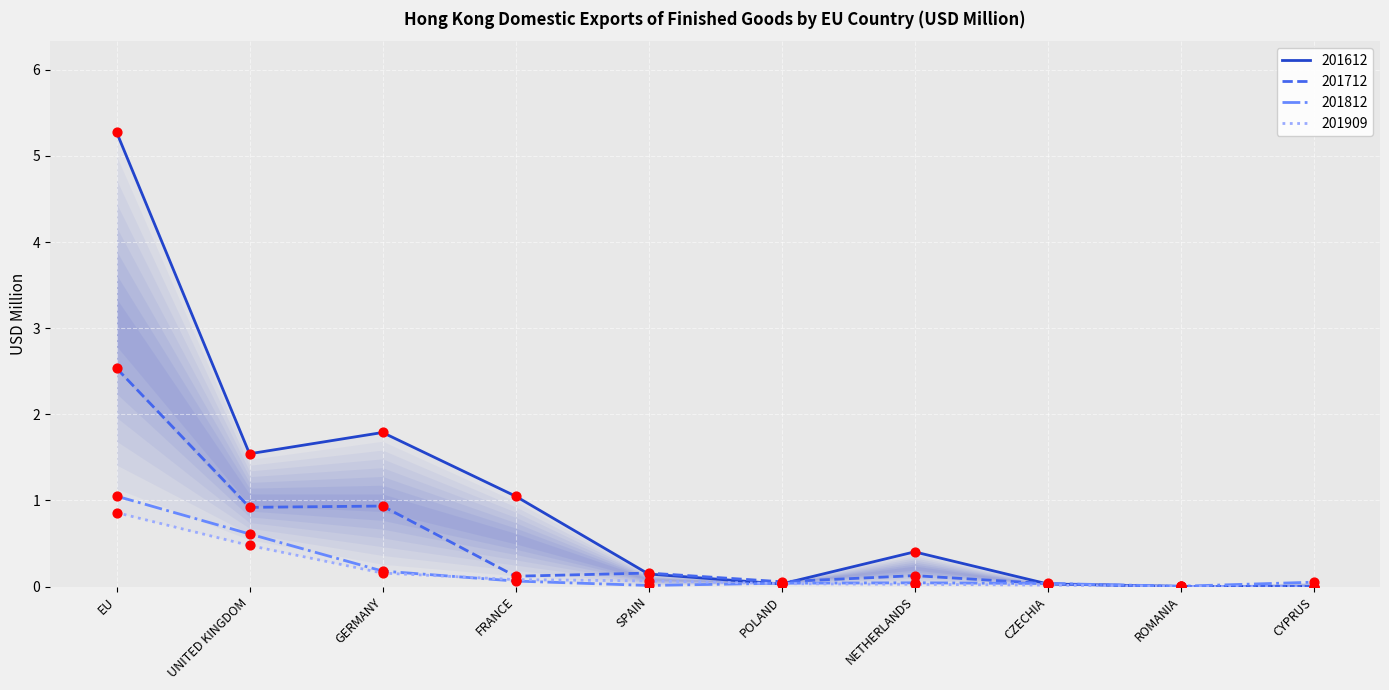

What are all the series names shown in the legend?

201612, 201712, 201812, 201909